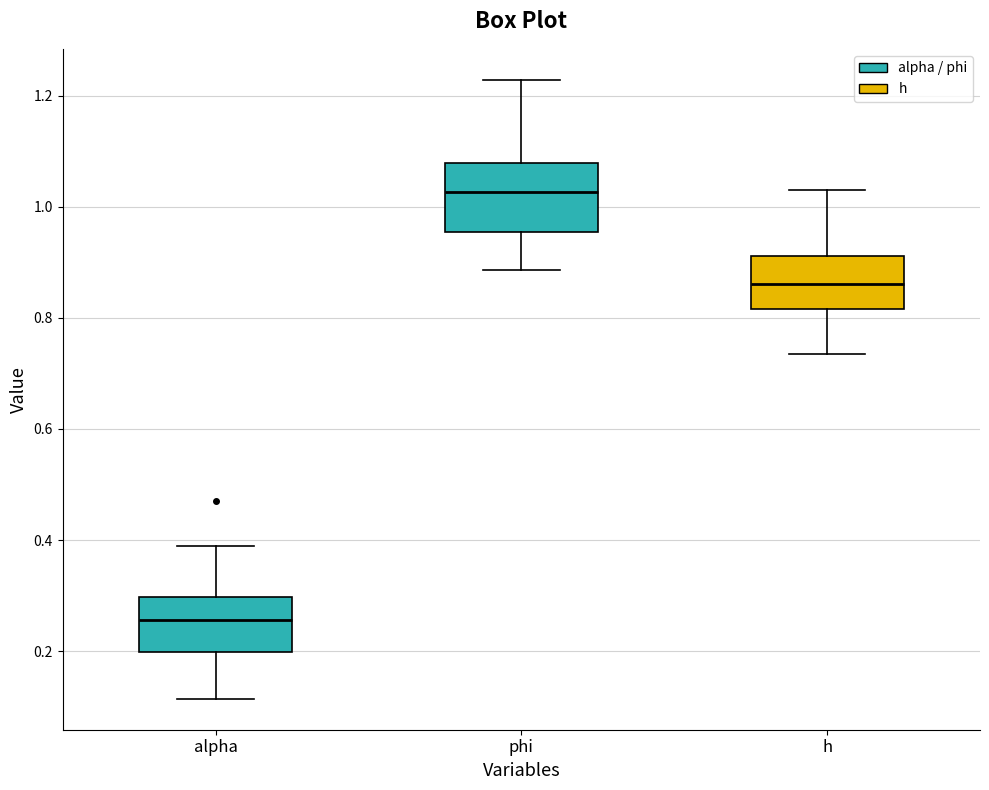

Reading left to right, transcribe this box plot: for each box, give where its median line is, the range the box spans, and where its two whiskers end, as read against the y-axis. The values are not printed on the chart, so give them approximately, as read against the axis.

alpha: median 0.26, box 0.20 to 0.30, whiskers 0.12 to 0.38
phi: median 1.02, box 0.96 to 1.08, whiskers 0.88 to 1.22
h: median 0.86, box 0.82 to 0.92, whiskers 0.74 to 1.04